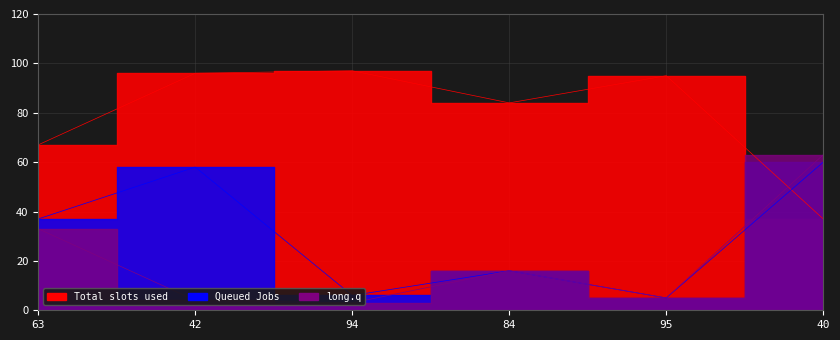

Reading left to right, transcribe all the data shown in this chart.

col_1: 37	58	6	16	5	60
col_2: 67	96	97	84	95	37
col_3: 33	4	3	16	5	63